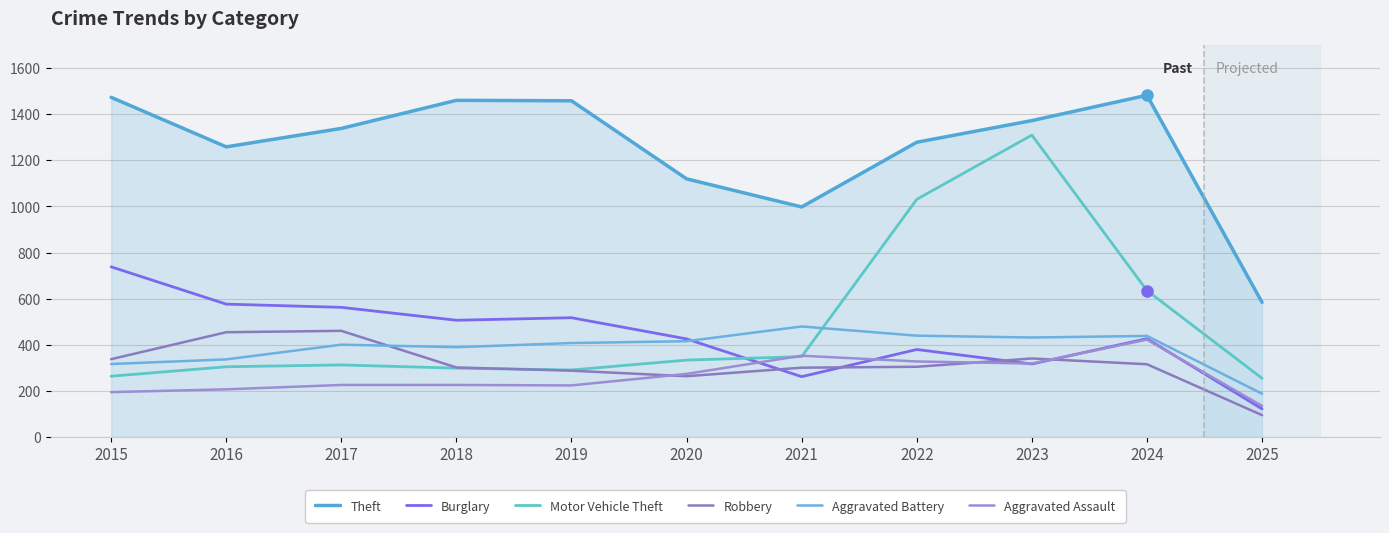

The value of Robbery at 2024 is 121. True or false?

False